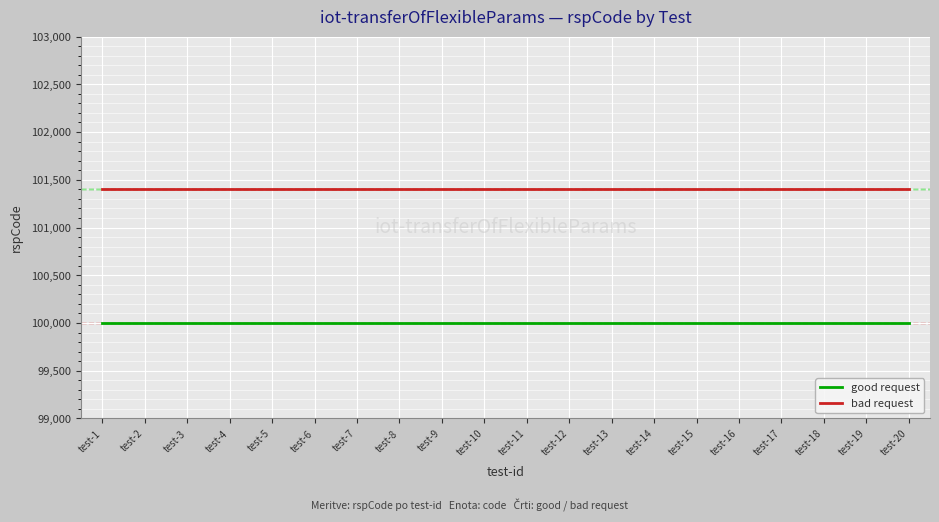

Reading left to right, transcribe all the data shown in this chart.

good request: test-1=100000	test-2=100000	test-3=100000	test-4=100000	test-5=100000	test-6=100000	test-7=100000	test-8=100000	test-9=100000	test-10=100000	test-11=100000	test-12=100000	test-13=100000	test-14=100000	test-15=100000	test-16=100000	test-17=100000	test-18=100000	test-19=100000	test-20=100000
bad request: test-1=101403	test-2=101403	test-3=101403	test-4=101403	test-5=101403	test-6=101403	test-7=101403	test-8=101403	test-9=101403	test-10=101403	test-11=101403	test-12=101403	test-13=101403	test-14=101403	test-15=101403	test-16=101403	test-17=101403	test-18=101403	test-19=101403	test-20=101403